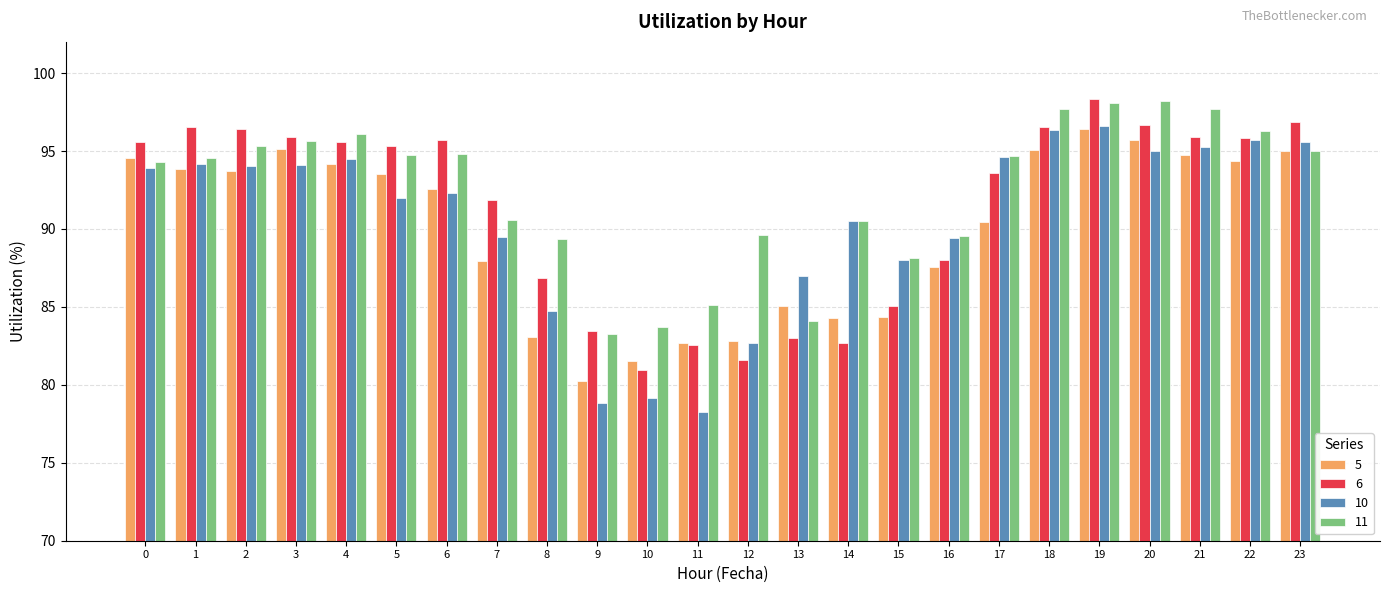

Which series has the largest range (max minus min)?

10